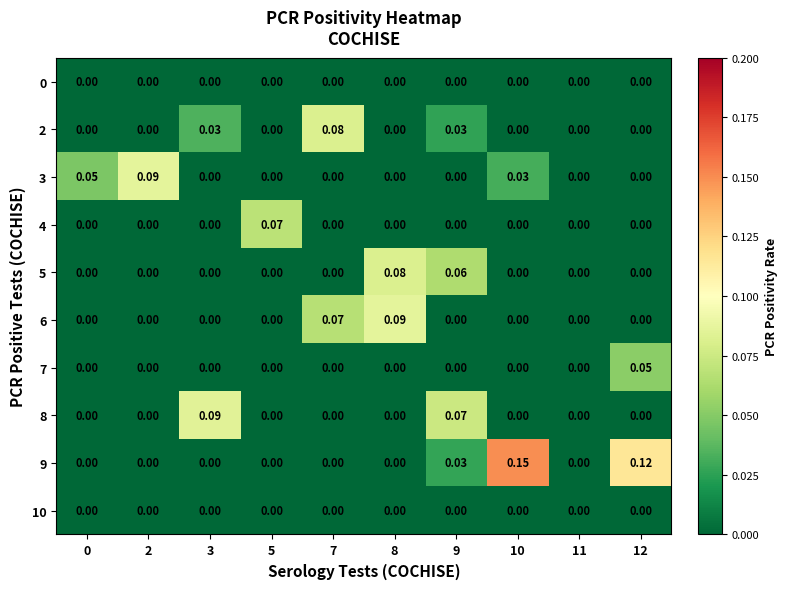

Which series has the largest total across all categories?

9